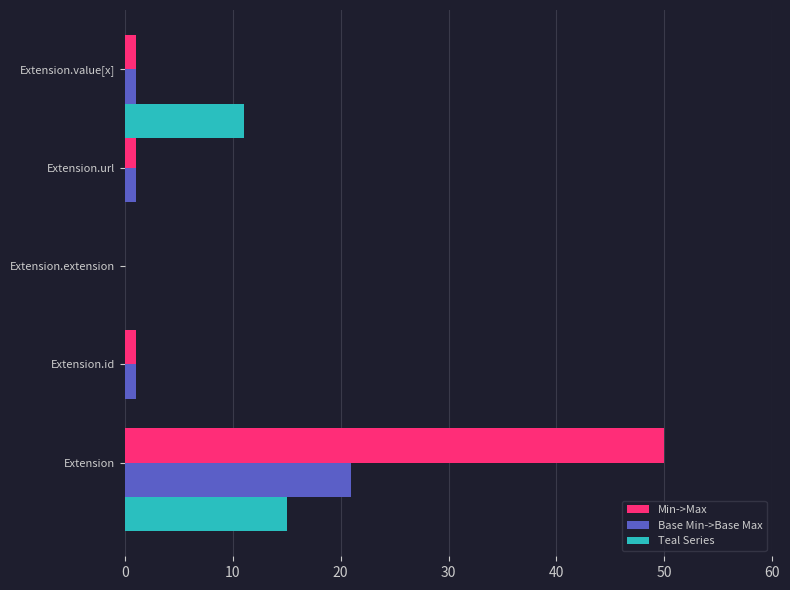

What is the sum of all Base Min->Base Max values?

24